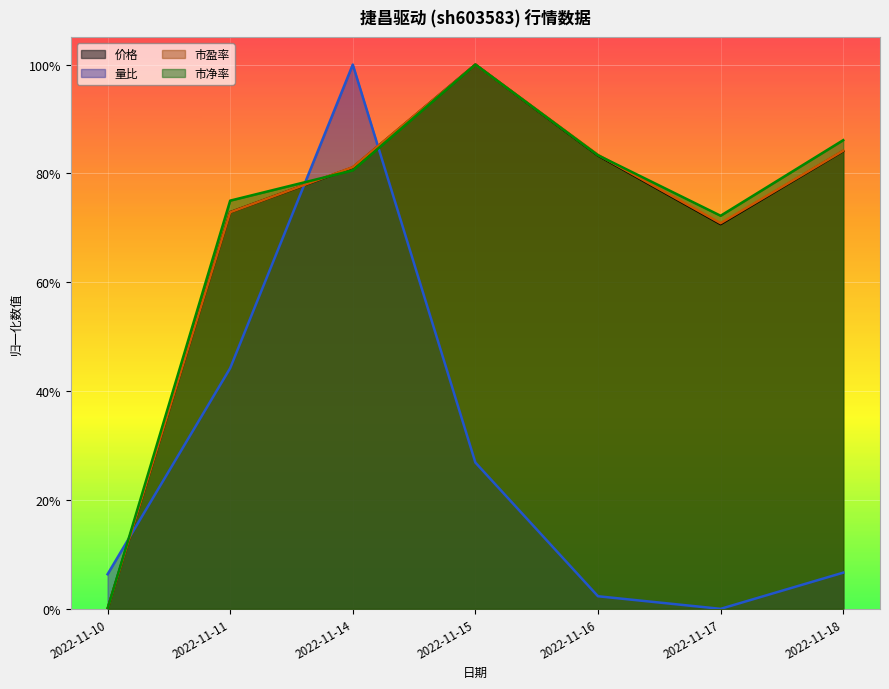

What is the sum of all 市盈率 values?

4.9